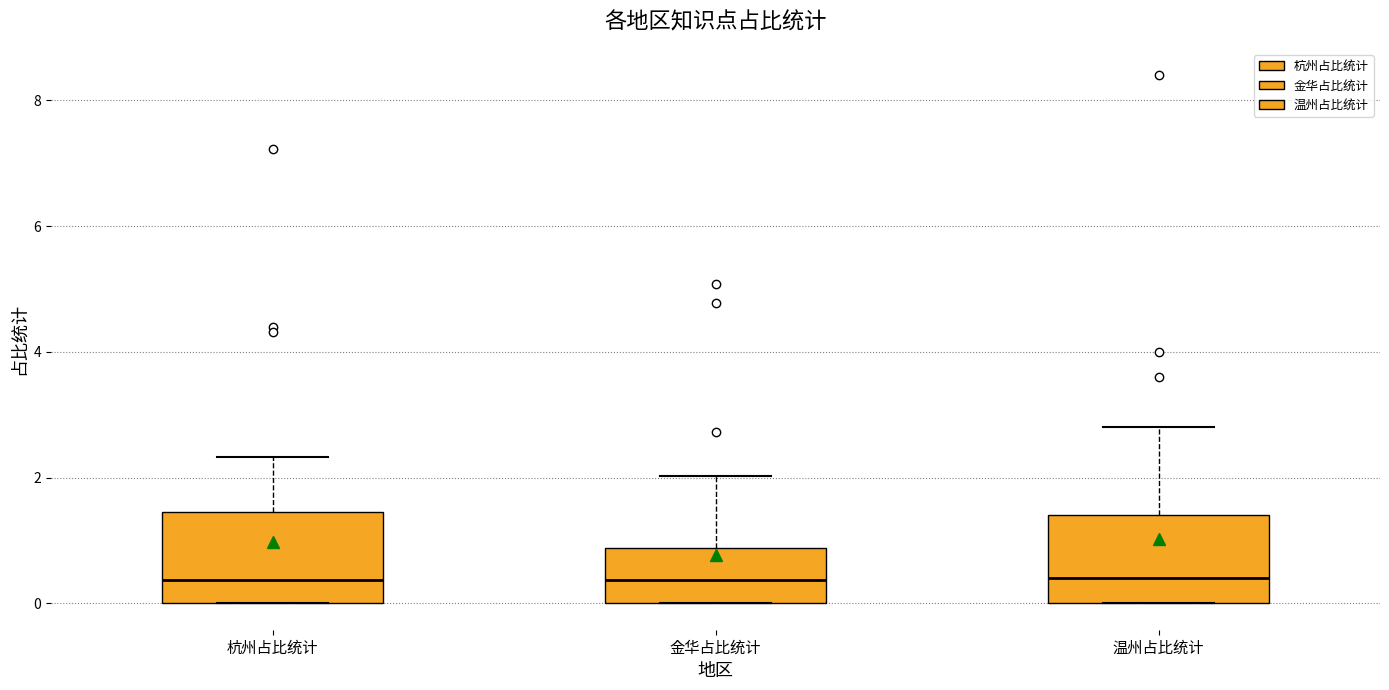

Reading left to right, transcribe this box plot: for each box, give where its median line is, the range the box spans, and where its two whiskers end, as read against the y-axis. The values are not printed on the chart, so give them approximately, as read against the axis.

杭州占比统计: median 0.4, box 0.0 to 1.4, whiskers 0.0 to 2.4
金华占比统计: median 0.4, box 0.0 to 0.8, whiskers 0.0 to 2.0
温州占比统计: median 0.4, box 0.0 to 1.4, whiskers 0.0 to 2.8